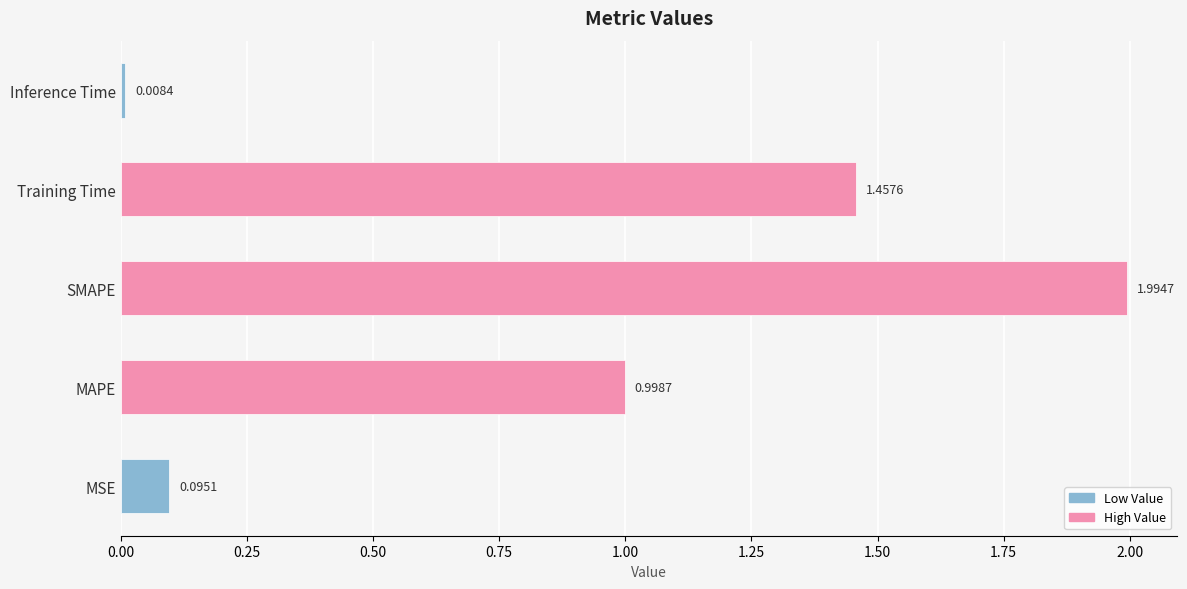

List the labels in order of value, largest first.

SMAPE, Training Time, MAPE, MSE, Inference Time